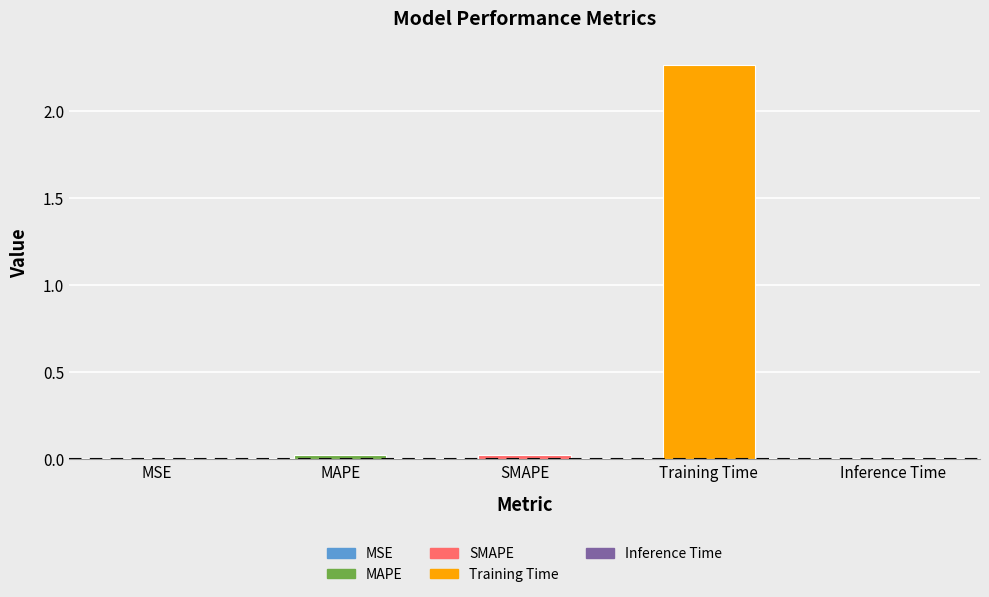

True or false: the data shows 3.5 at Training Time.

False